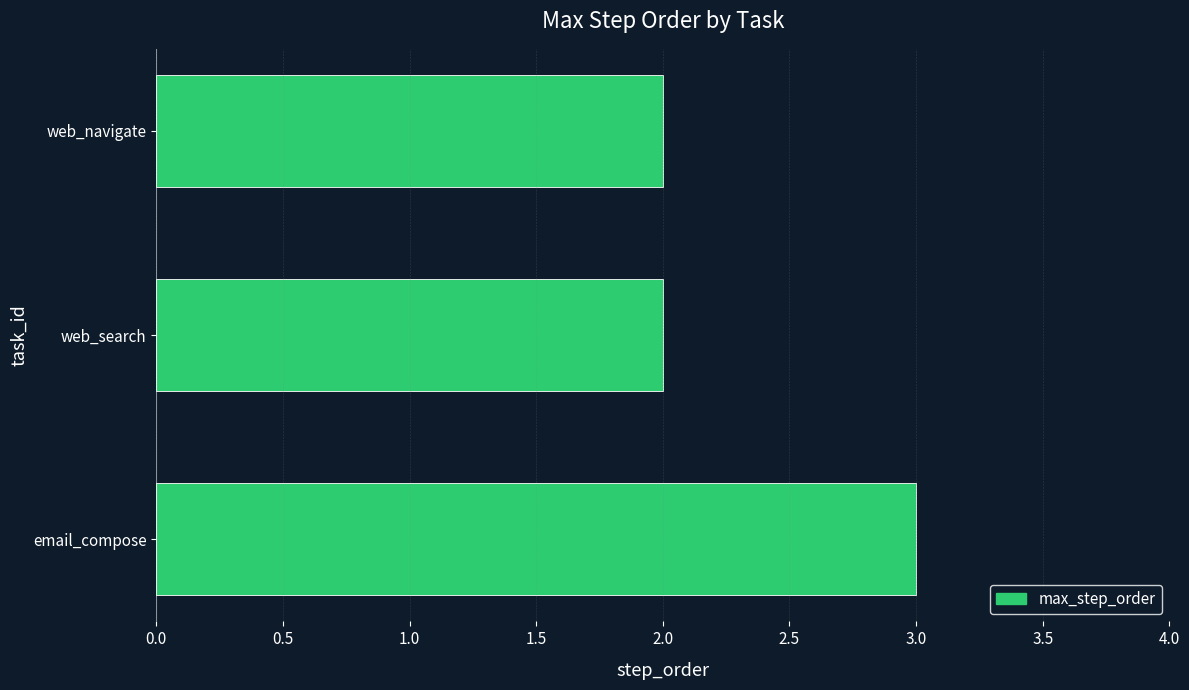

What value does the data have at email_compose?

3